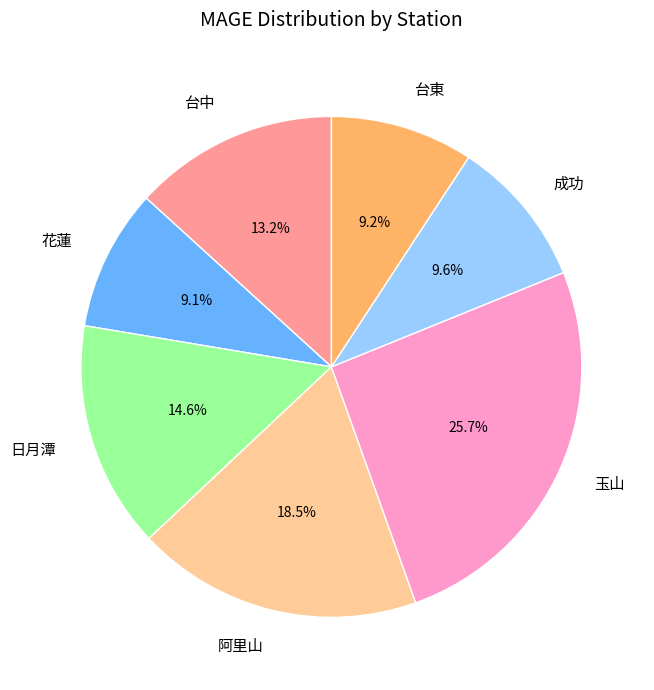

Approximately how many times larger is the value at 台東 compared to 玉山?

0.4